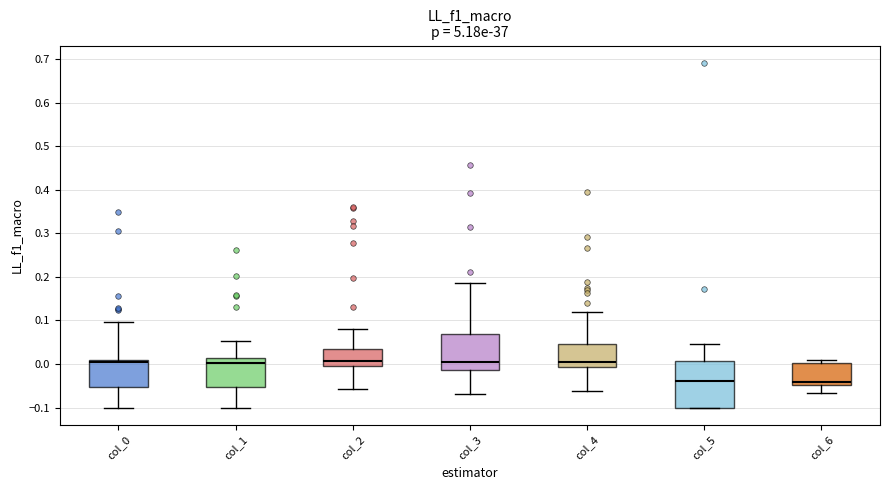

Where does the lower whisker of the box for col_6 end on the y-axis? The values are not printed on the chart, so give them approximately, as read against the axis.

-0.07